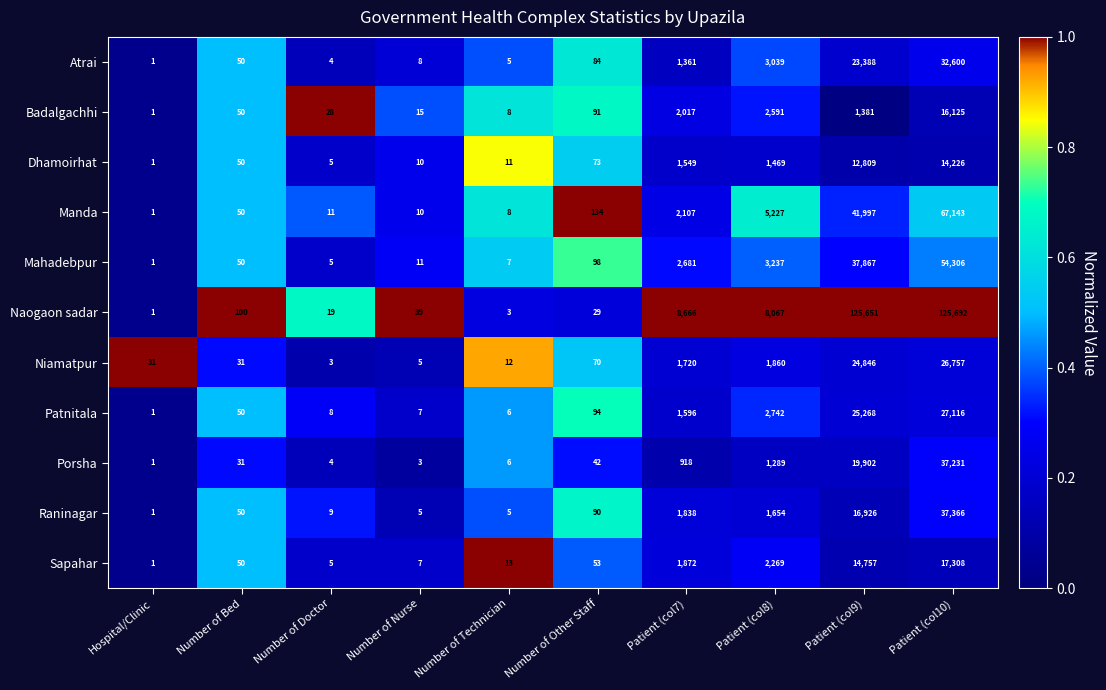

Which series has the largest total across all categories?

Naogaon sadar